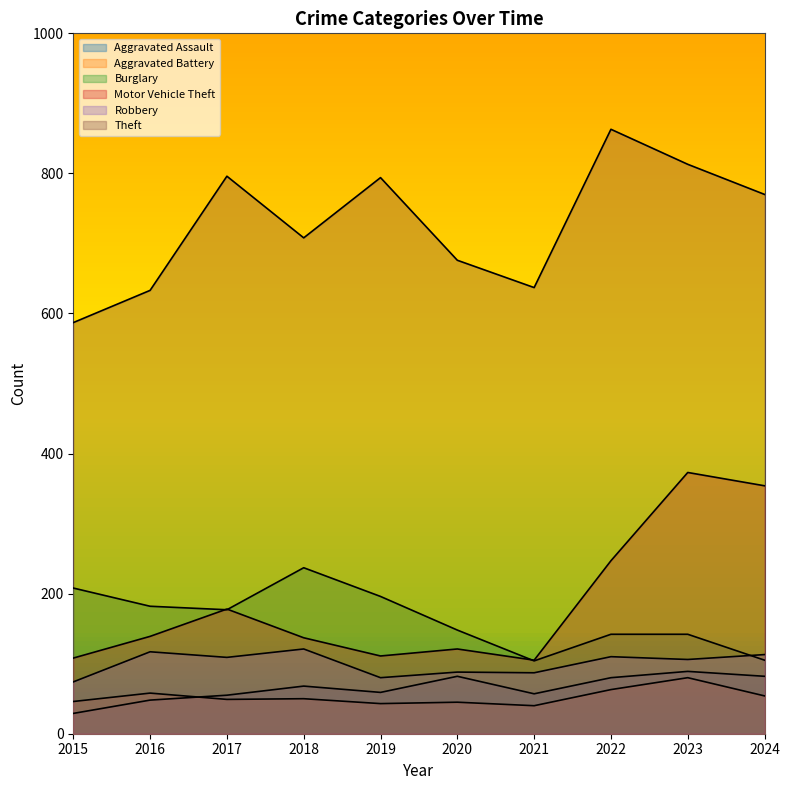

At which category does Burglary reach its first local valley?

2017